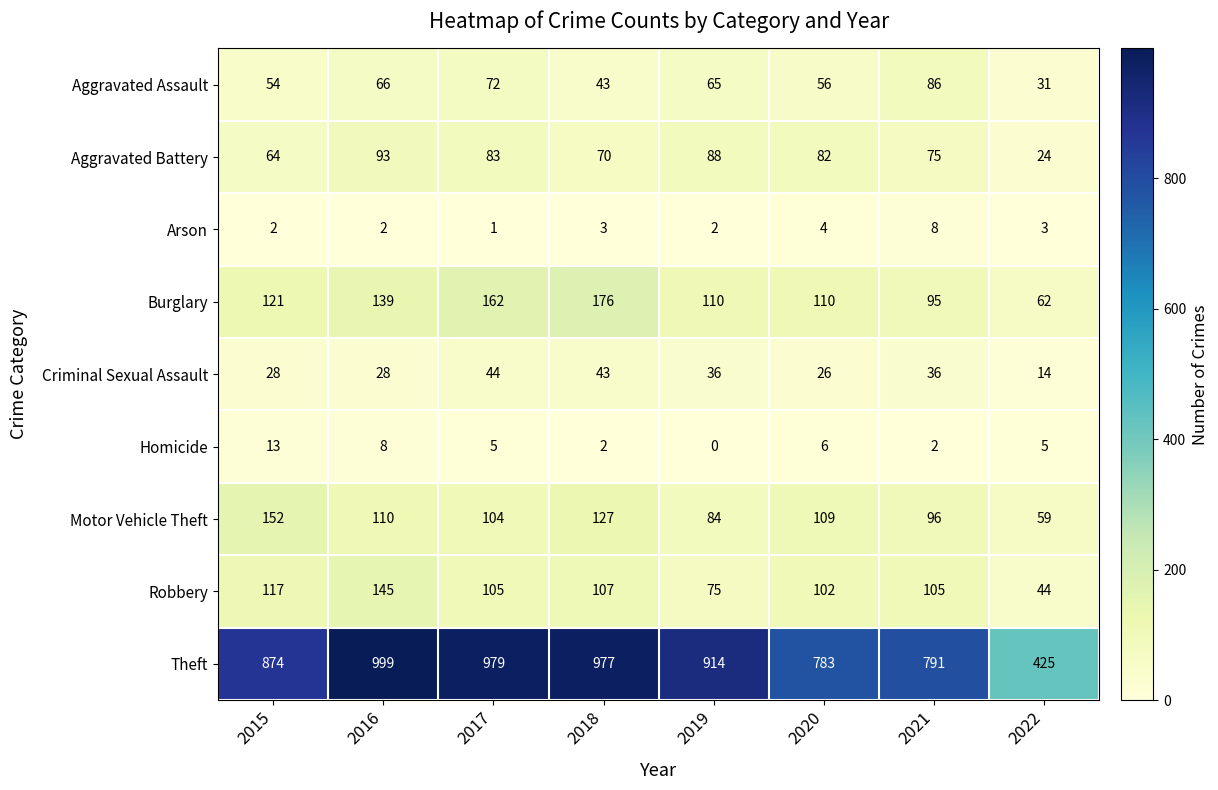

At how many categories does at least one series exceed 968?

3